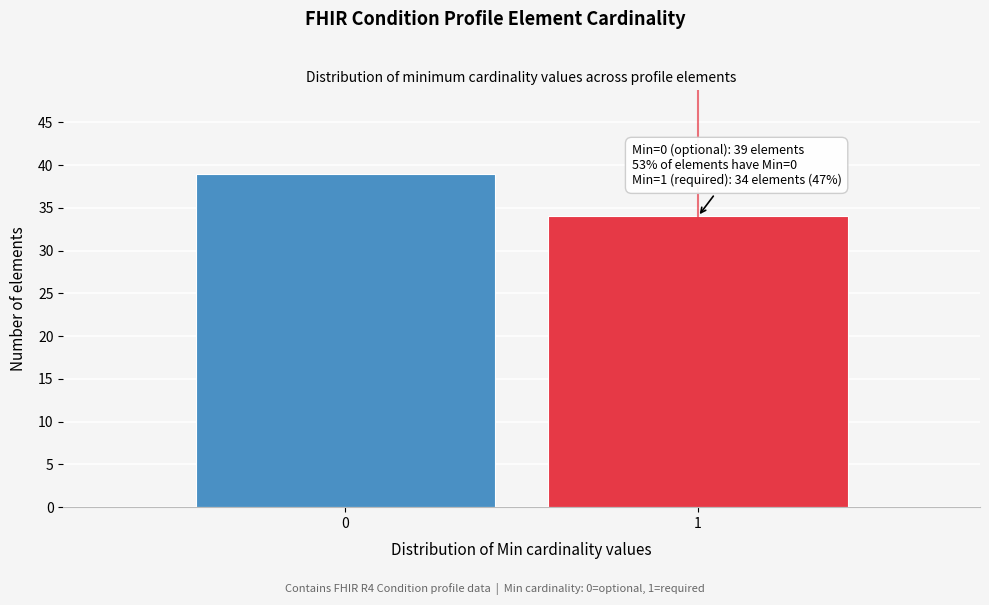

Reading right to left, extract all data points from this chart.

1=34	0=39